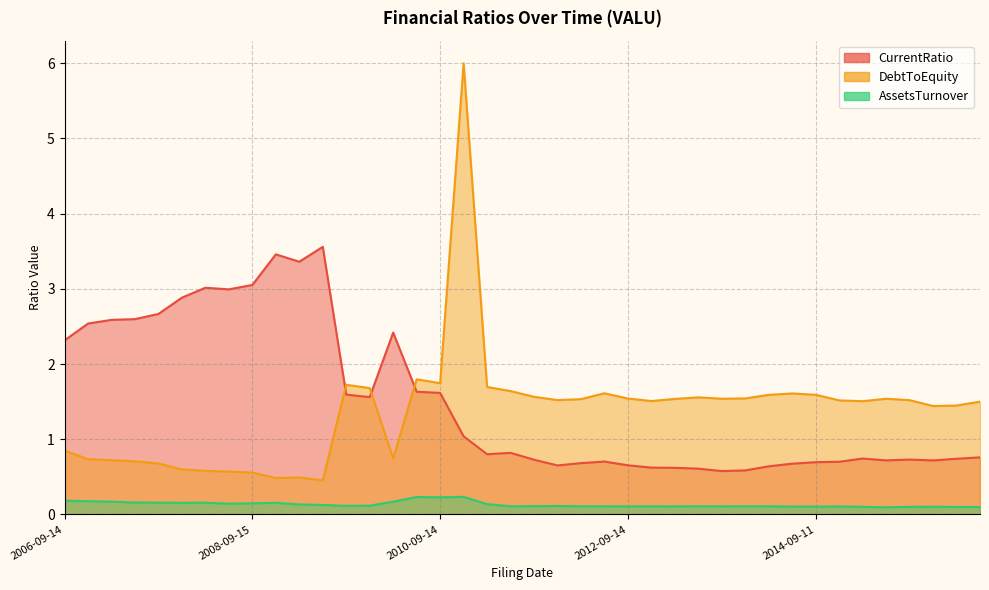

What are all the series names shown in the legend?

CurrentRatio, AssetsTurnover